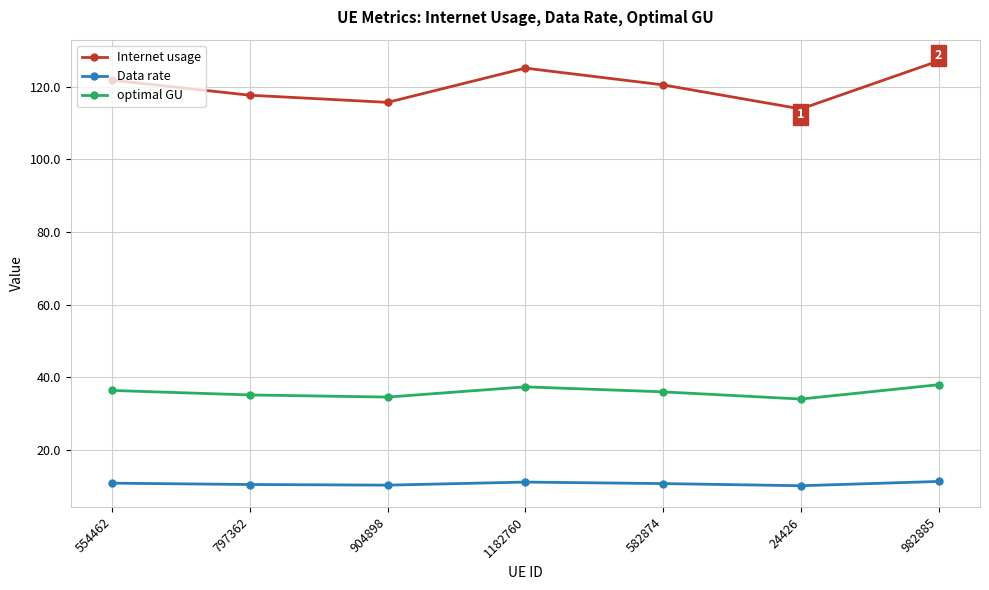

Rank the series by their average value, from lowest to highest.

Data rate, optimal GU, Internet usage